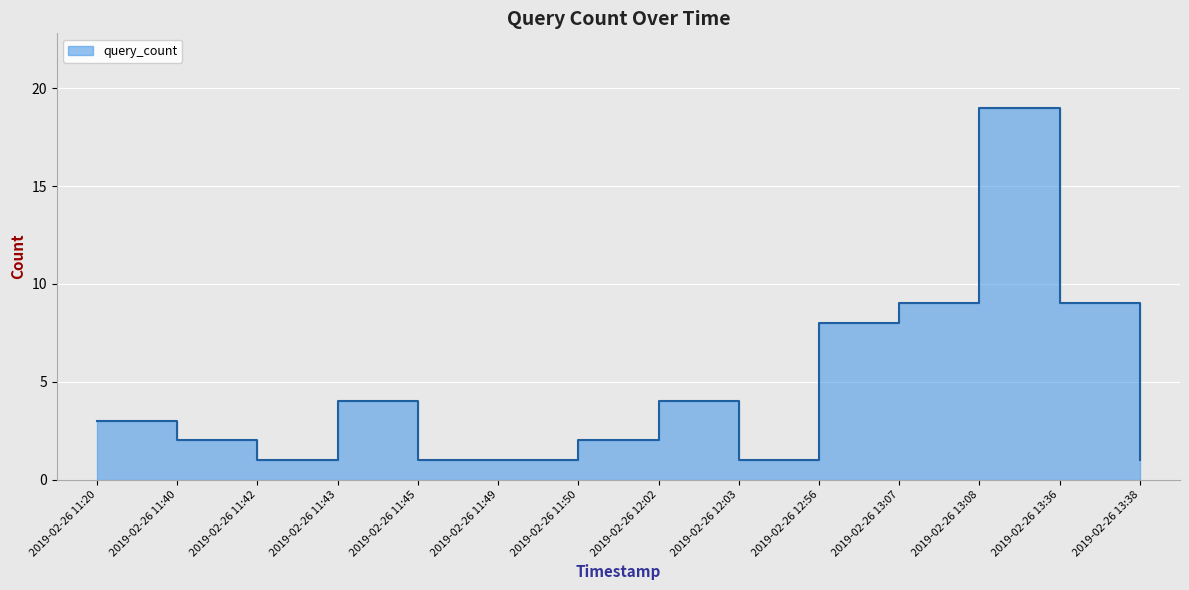

How many lines are shown in the chart?

1